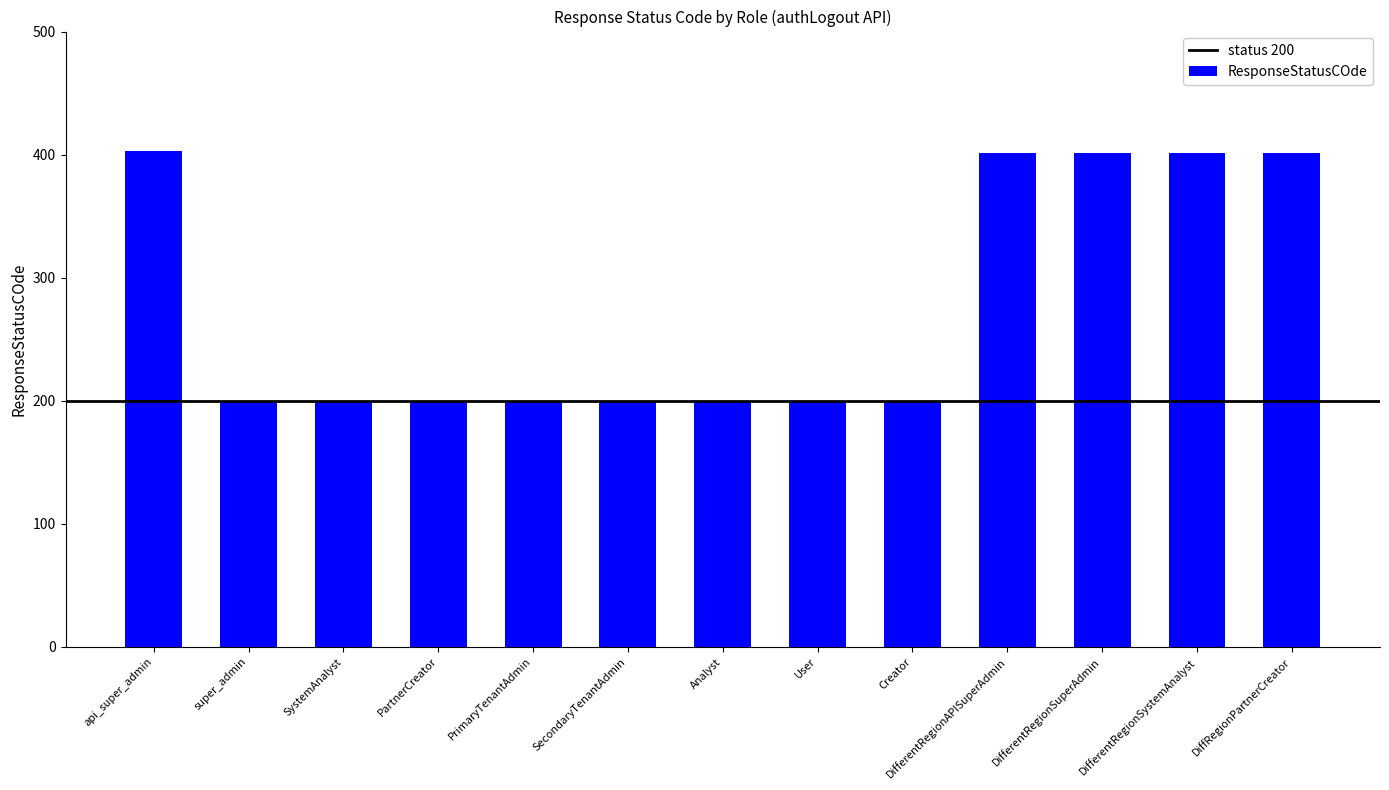

Is it true that the value at DifferentRegionSystemAnalyst is 160?

False